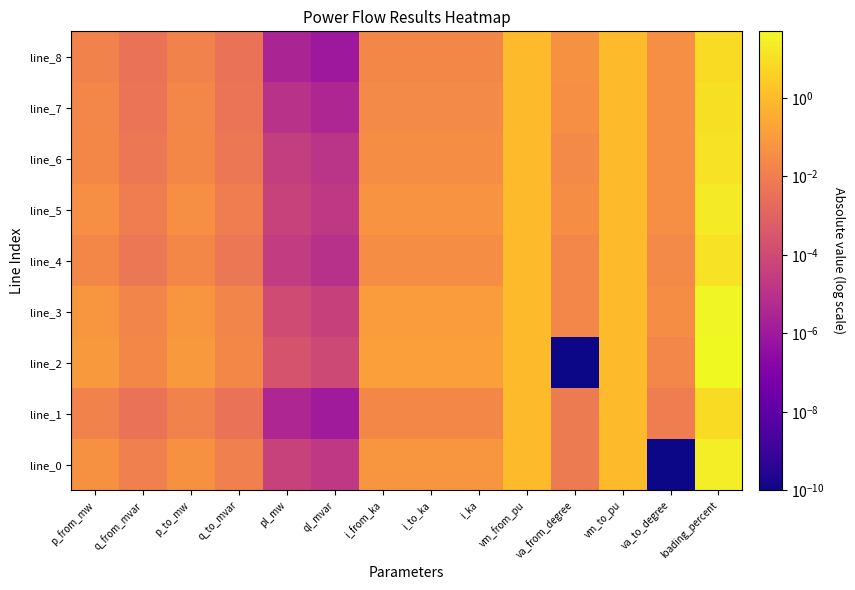

Which label corresponds to the smallest value in the chart?

va_to_degree